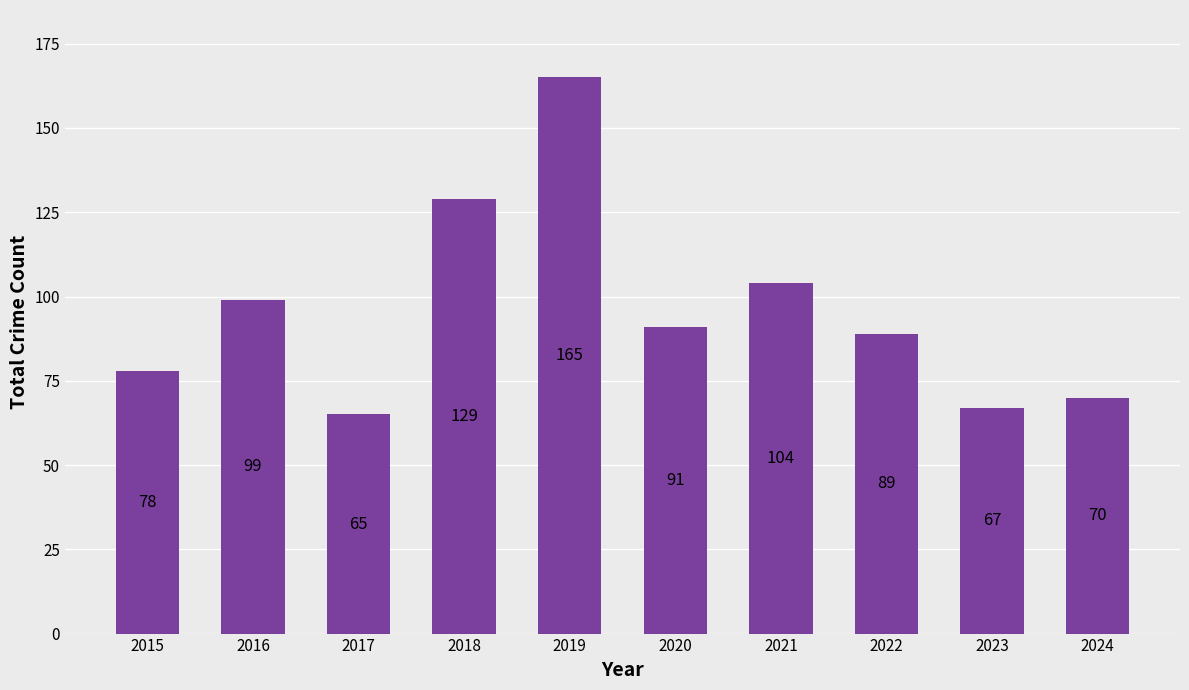

What is the sum of all values?

957